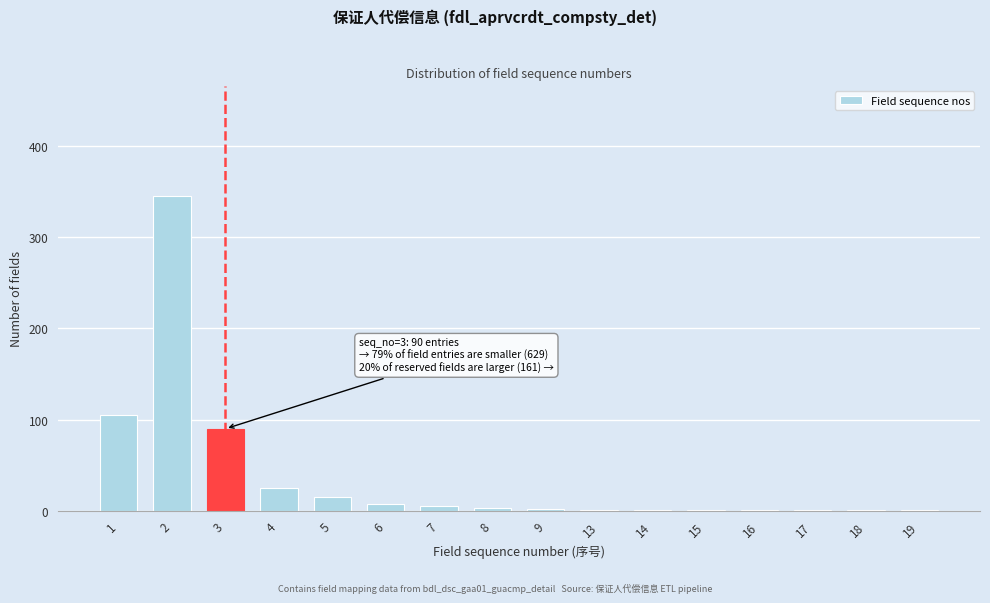

What is the greatest value displayed?

345